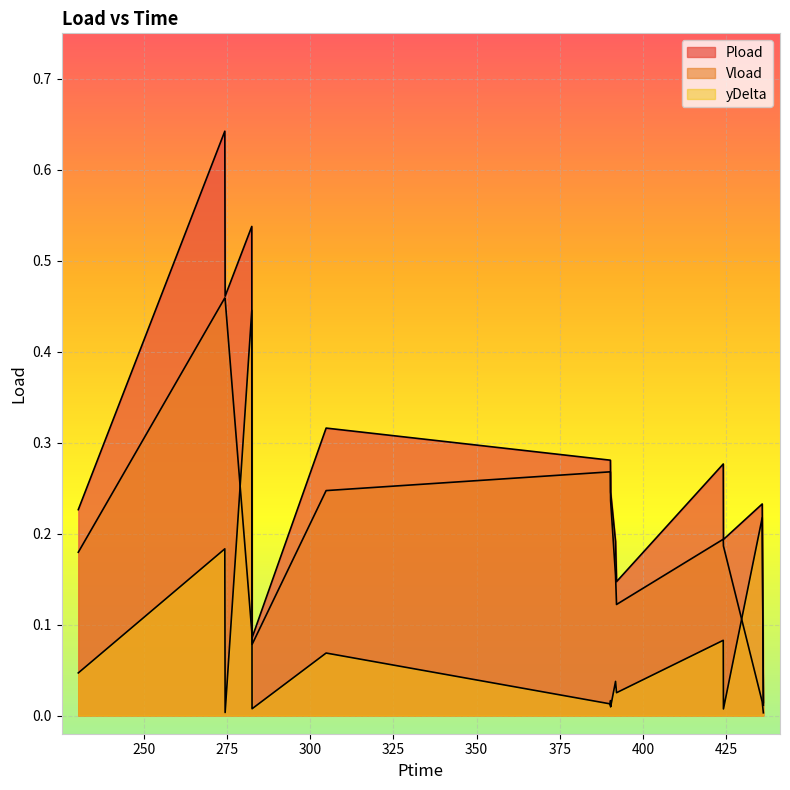

What is the difference between the highest and lowest values at 250?

0.5